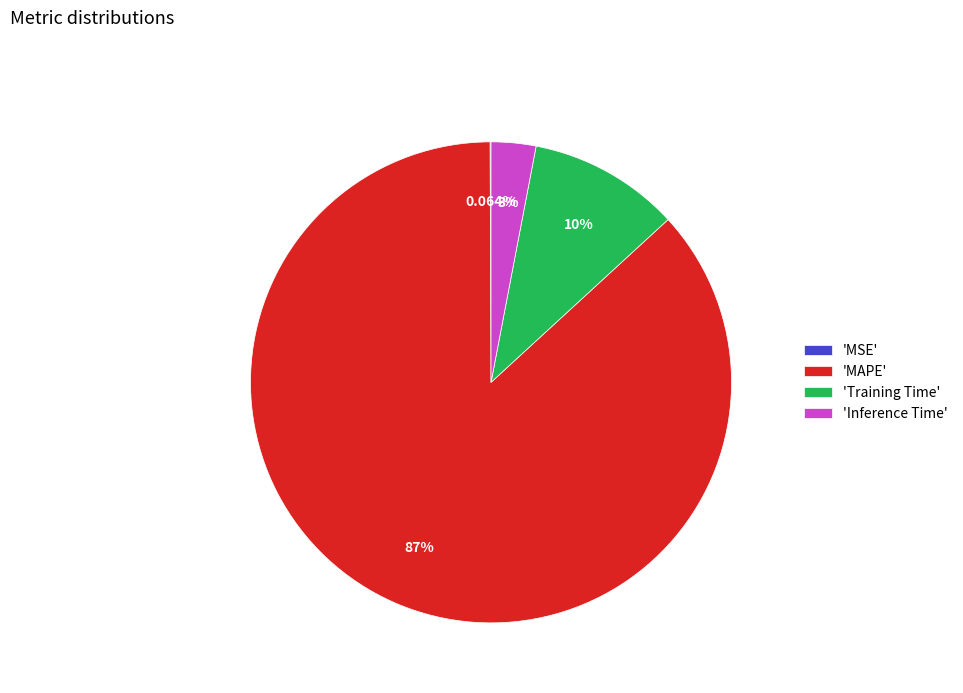

What is the majority slice?

'MAPE'